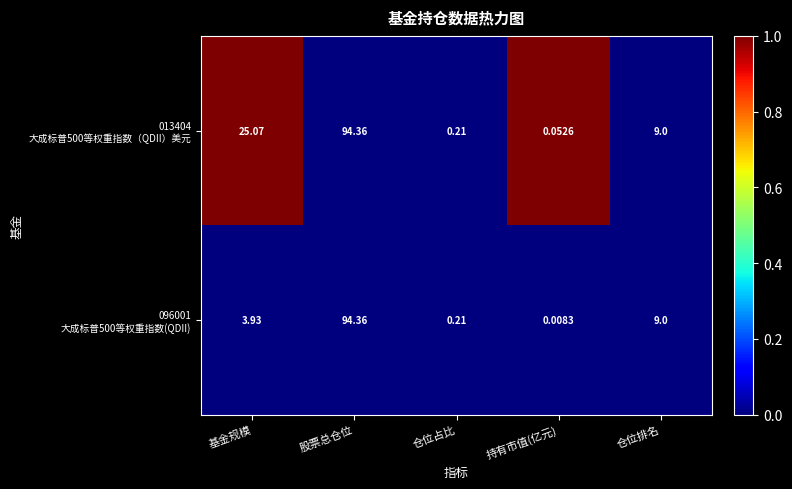

At which category is the sum across all series the highest?

股票总仓位